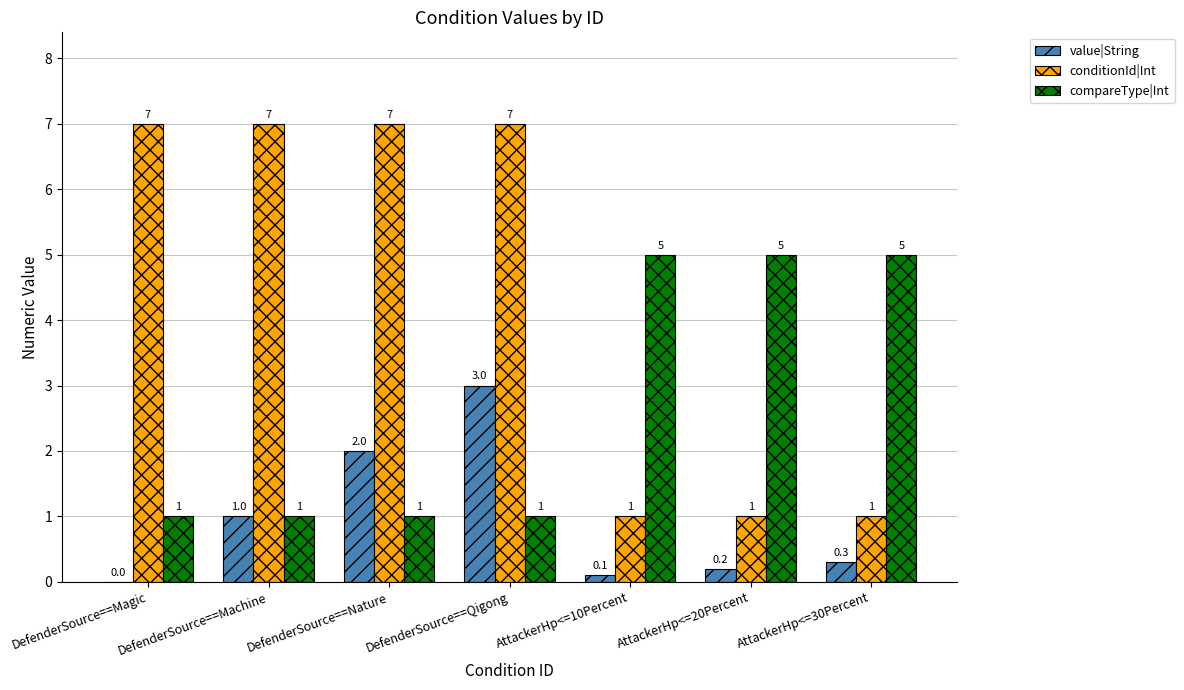

Read the conditionId|Int value at DefenderSource==Machine.

7.0